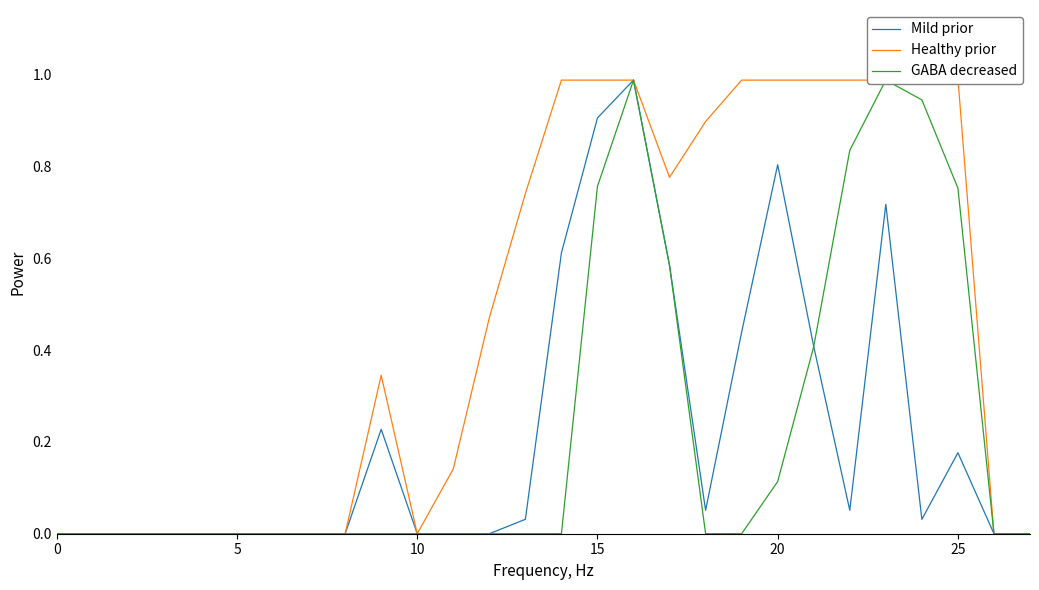

What is the difference between the maximum and second lowest values in the Mild prior series?

1.0